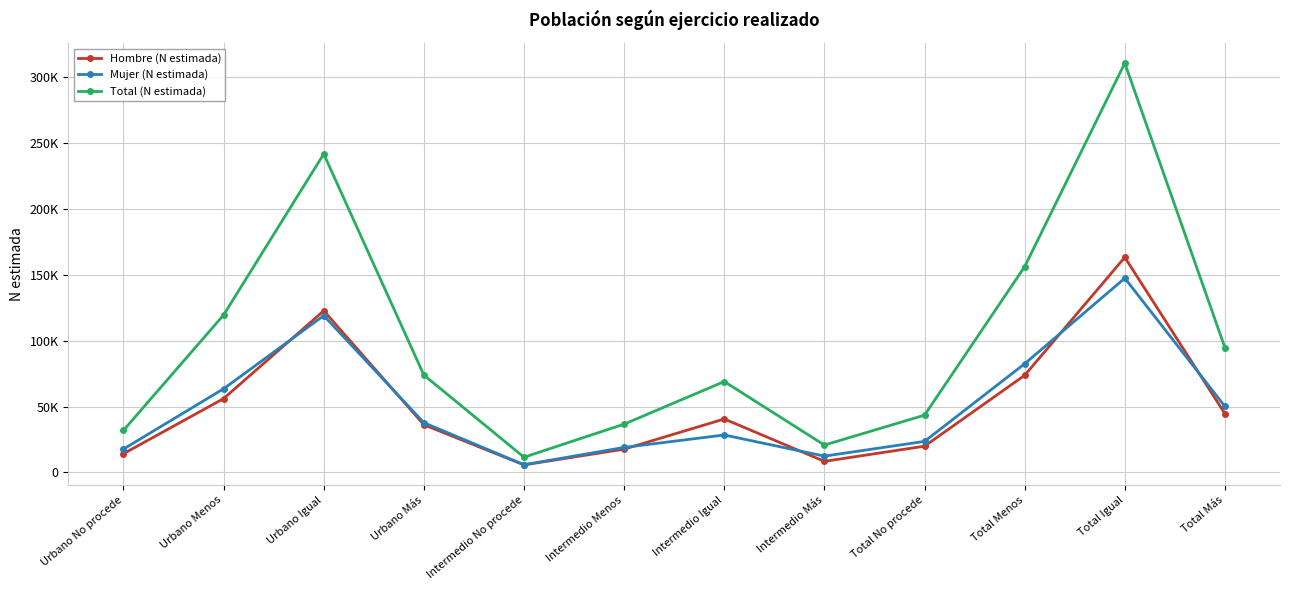

Rank the series at Total Más from lowest to highest value.

Hombre (N estimada), Mujer (N estimada), Total (N estimada)